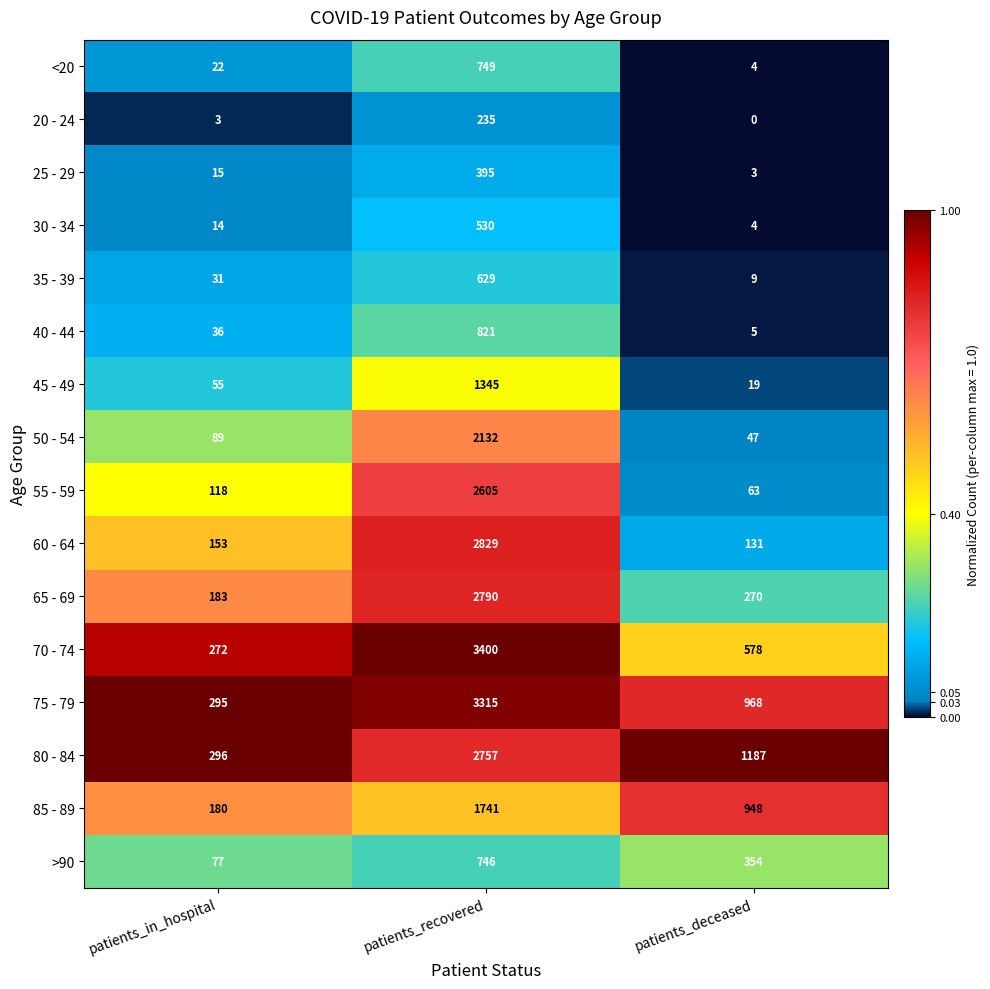

At which category is the sum across all series the highest?

patients_recovered